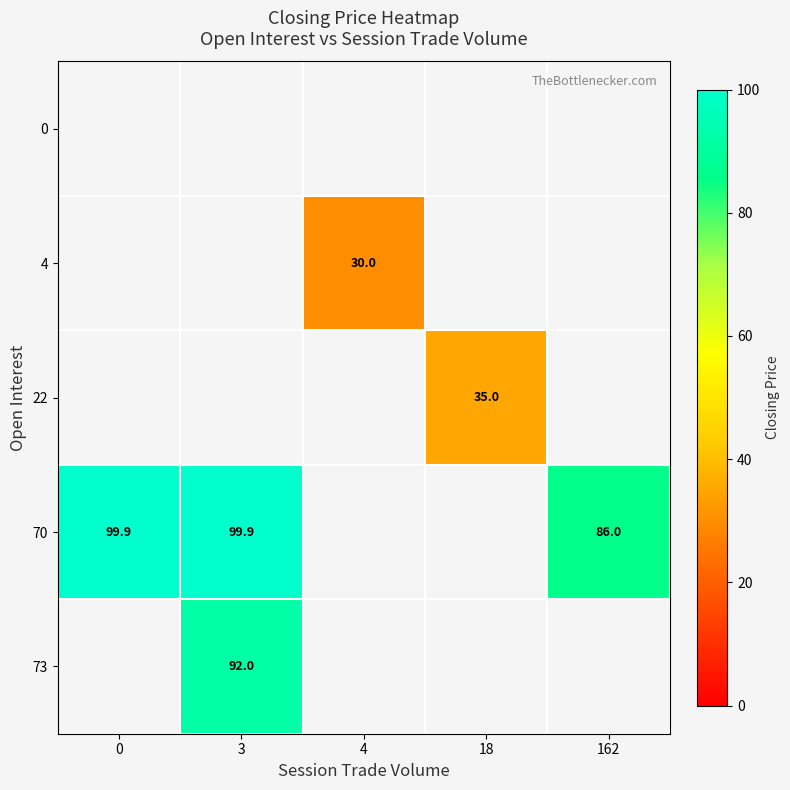

True or false: 73 has a value of 92.0 at 3.

True